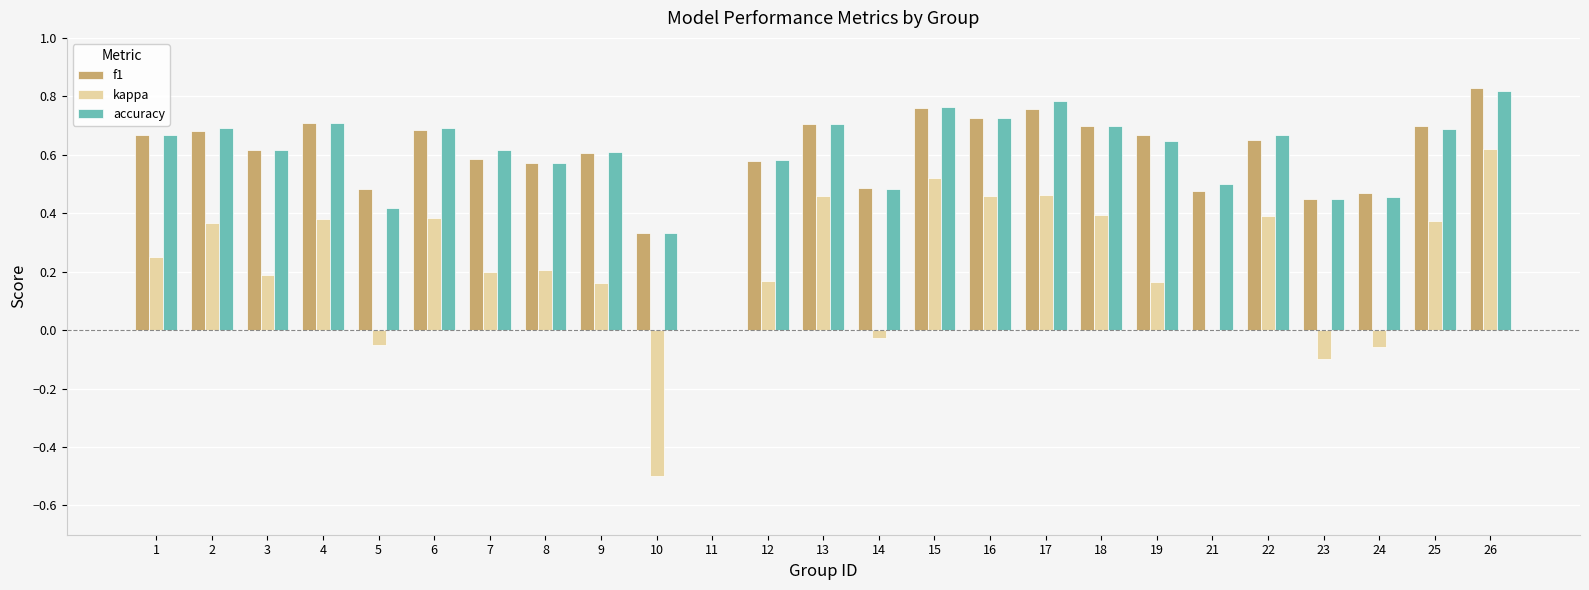

What is the sum of all accuracy values?

14.9